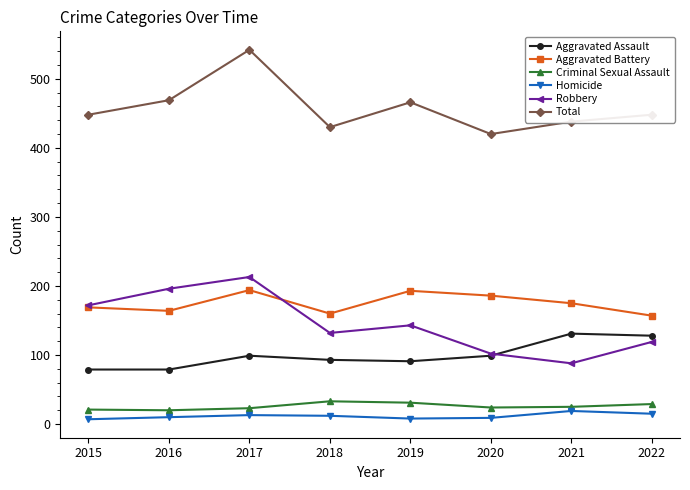

Where is the first local maximum for Aggravated Battery?

2017